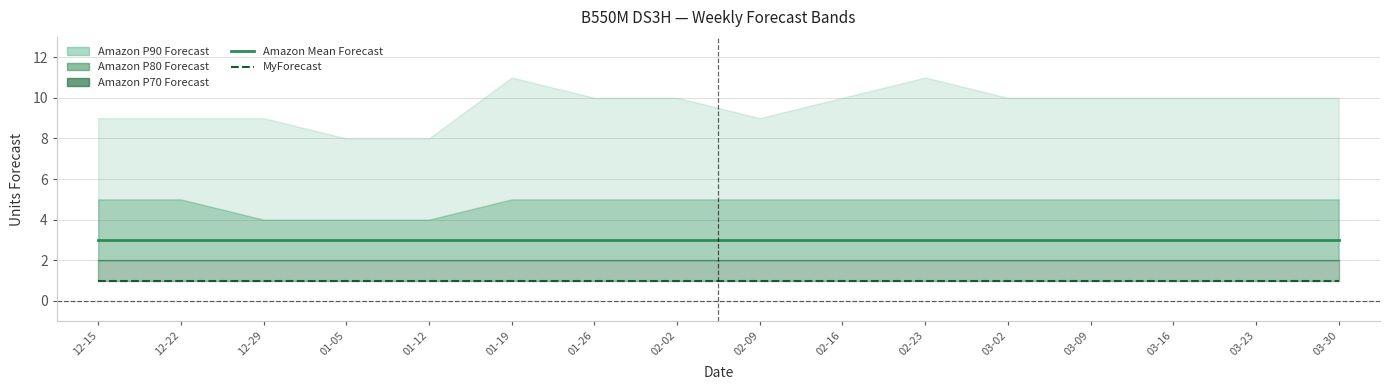

At how many categories does at least one series exceed 2?

16